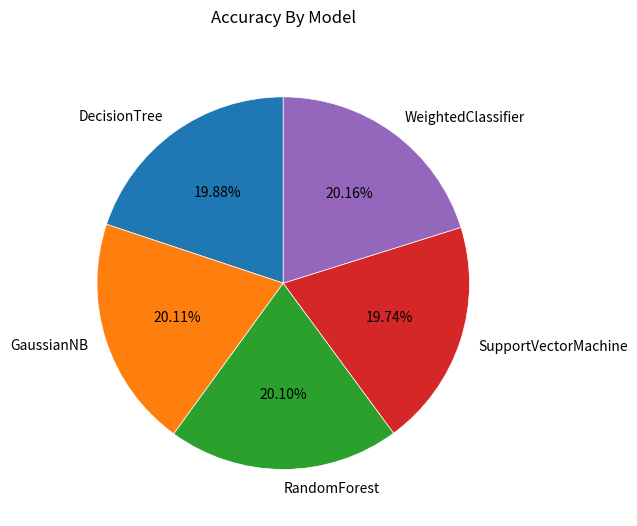

Is there any slice that represents more than half of the pie?

No